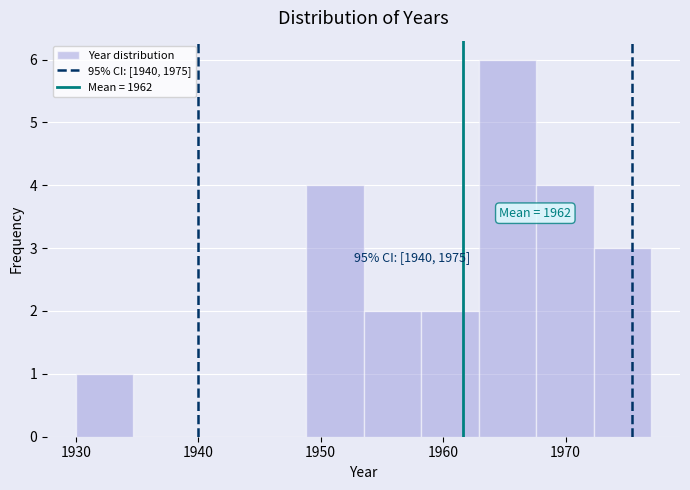

Over which range of the x-axis is the bar tallest?

1962.9 to 1967.6